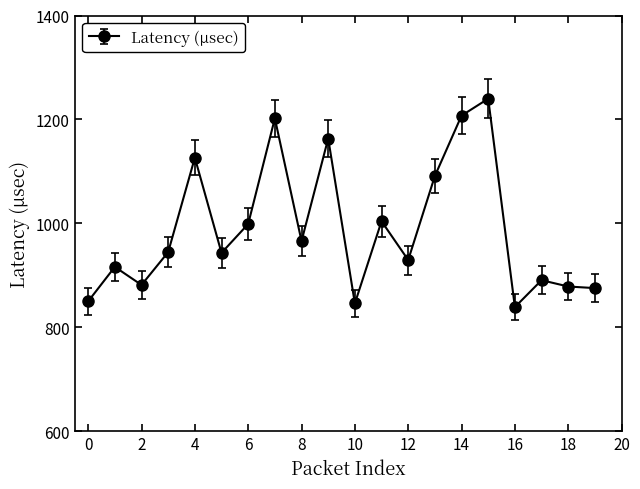

How many interior local peaks (higher than both neighbors) does the data have?

7